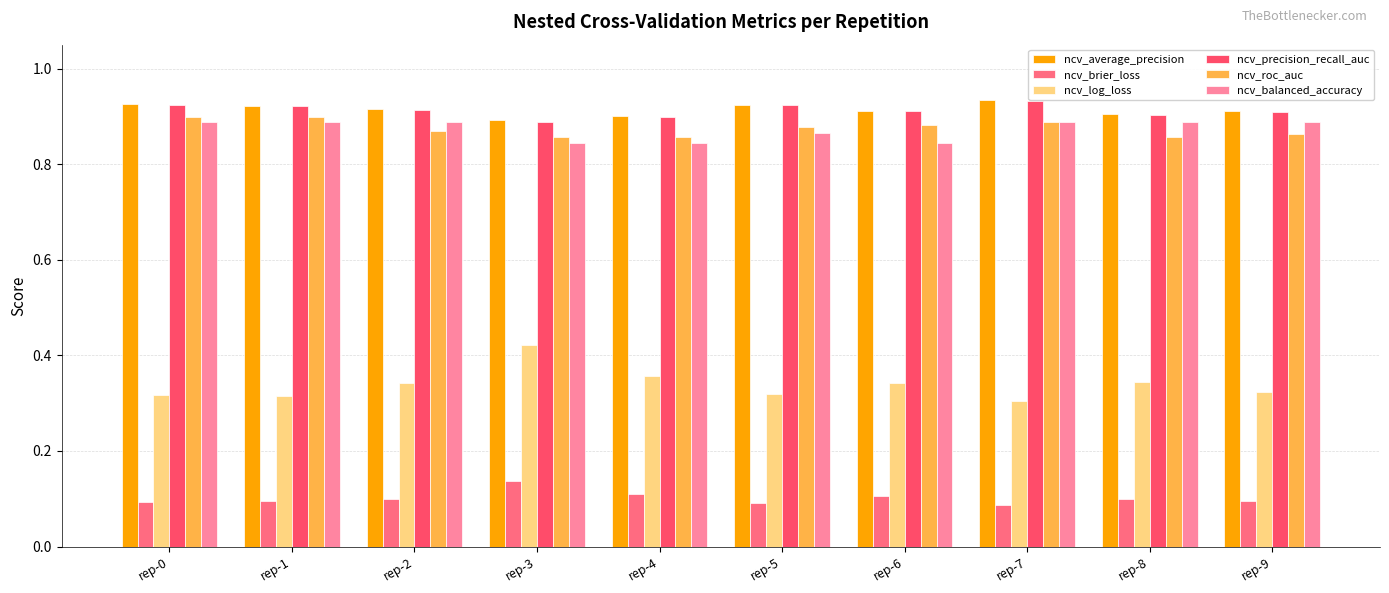

What is the value of the ncv_roc_auc bar at the 6th from the left?

0.9